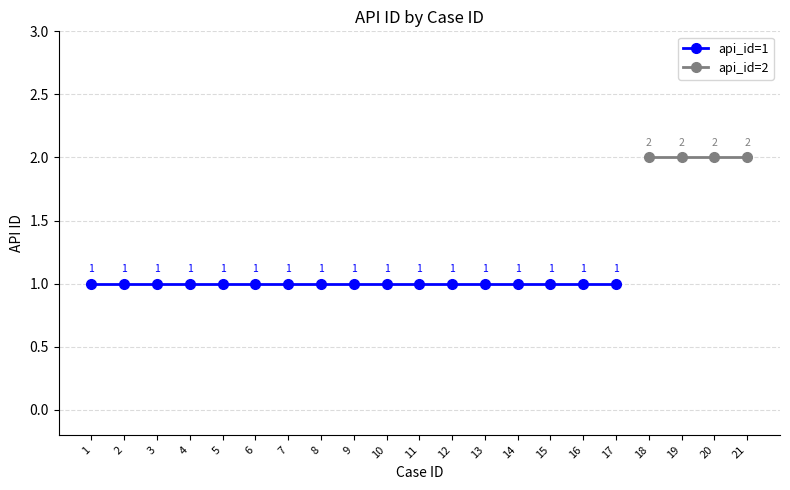

Reading left to right, what are all the values shown in this chart?

1	1	1	1	1	1	1	1	1	1	1	1	1	1	1	1	1	2	2	2	2